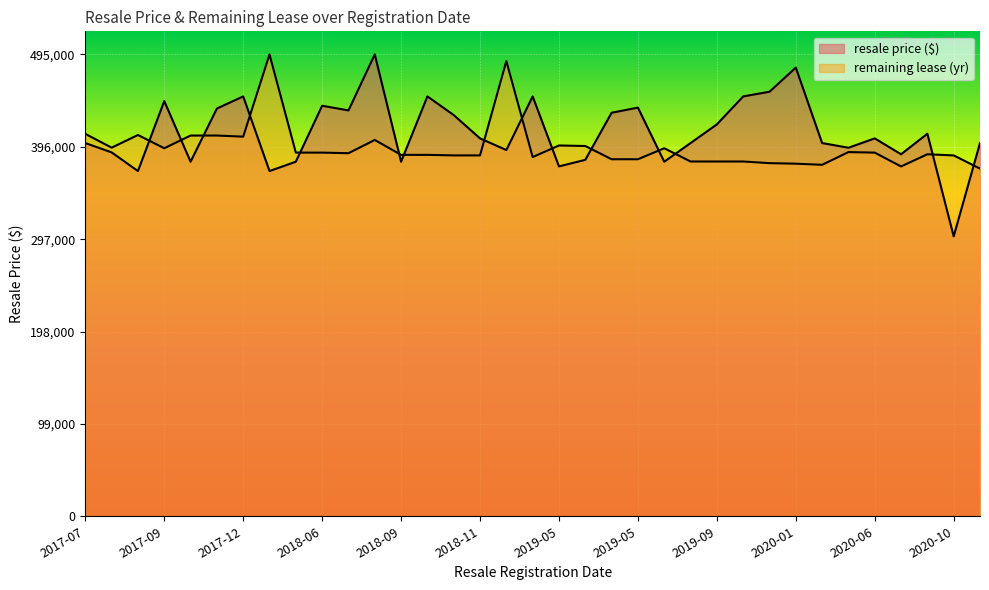

Which series has the largest total across all categories?

resale price ($)